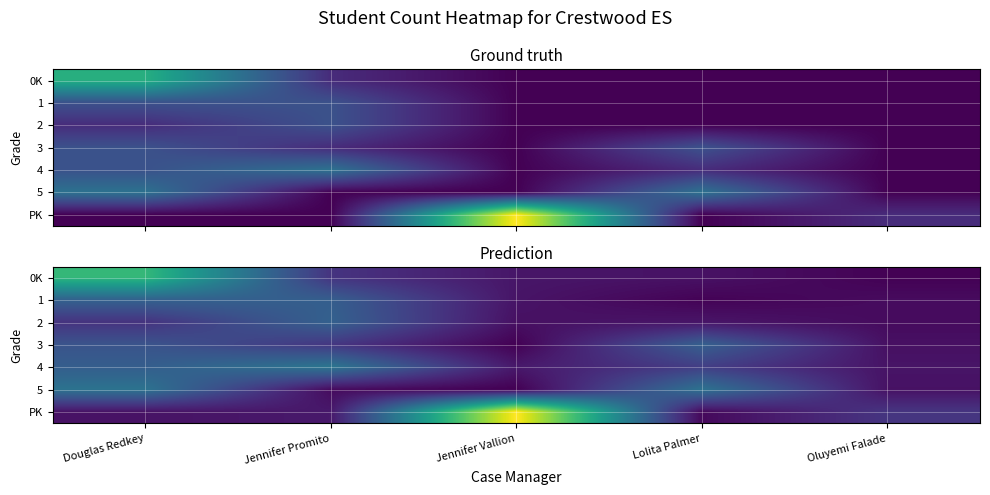

Which category has the lowest value across all series?

Jennifer Vallion